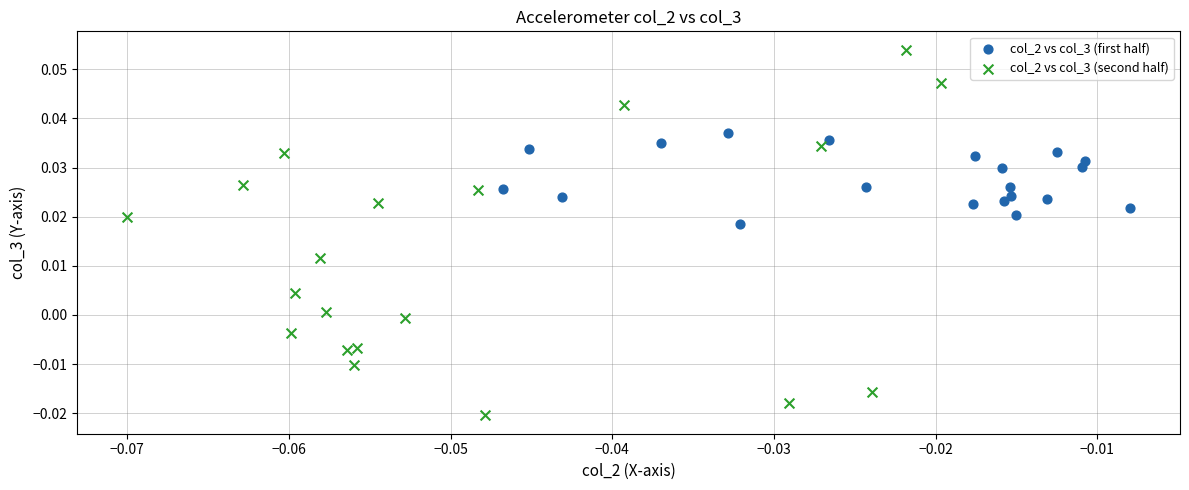

Which series reaches the maximum Y coordinate?

col_2 vs col_3 (second half)